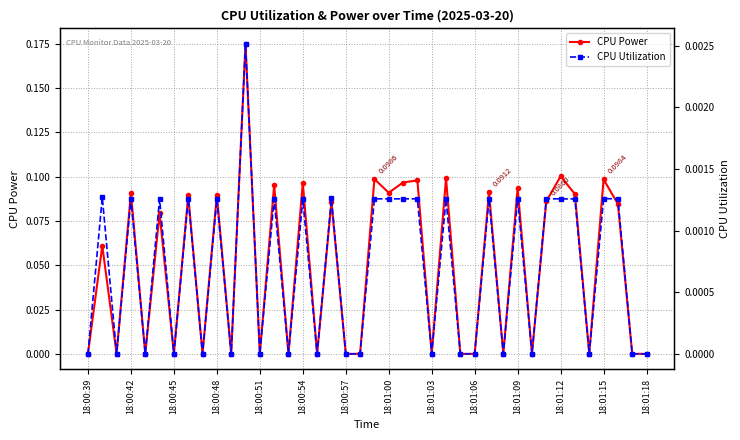

In CPU Power, how many points are higher than both neighbors (excluding endpoints)?

16